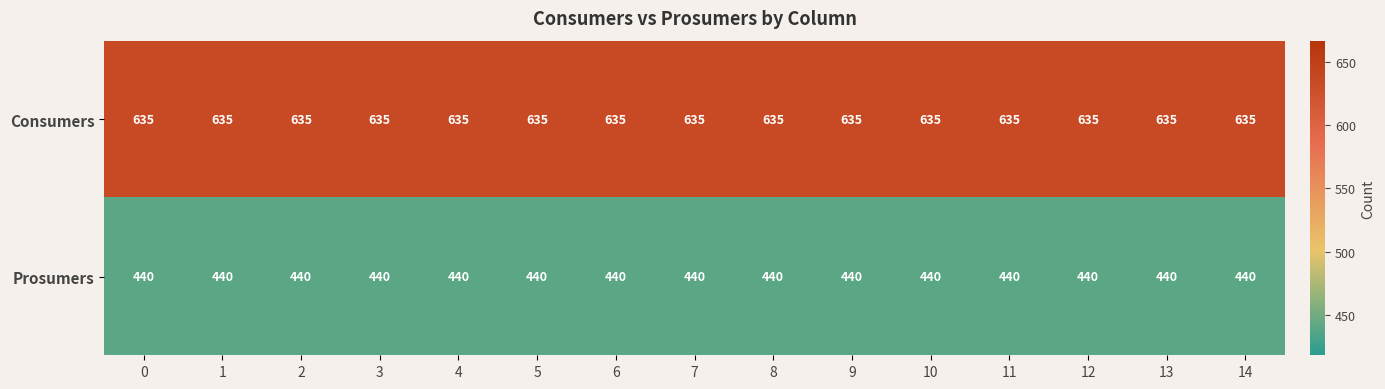

What is the spread (max minus min) of values at 3?

195